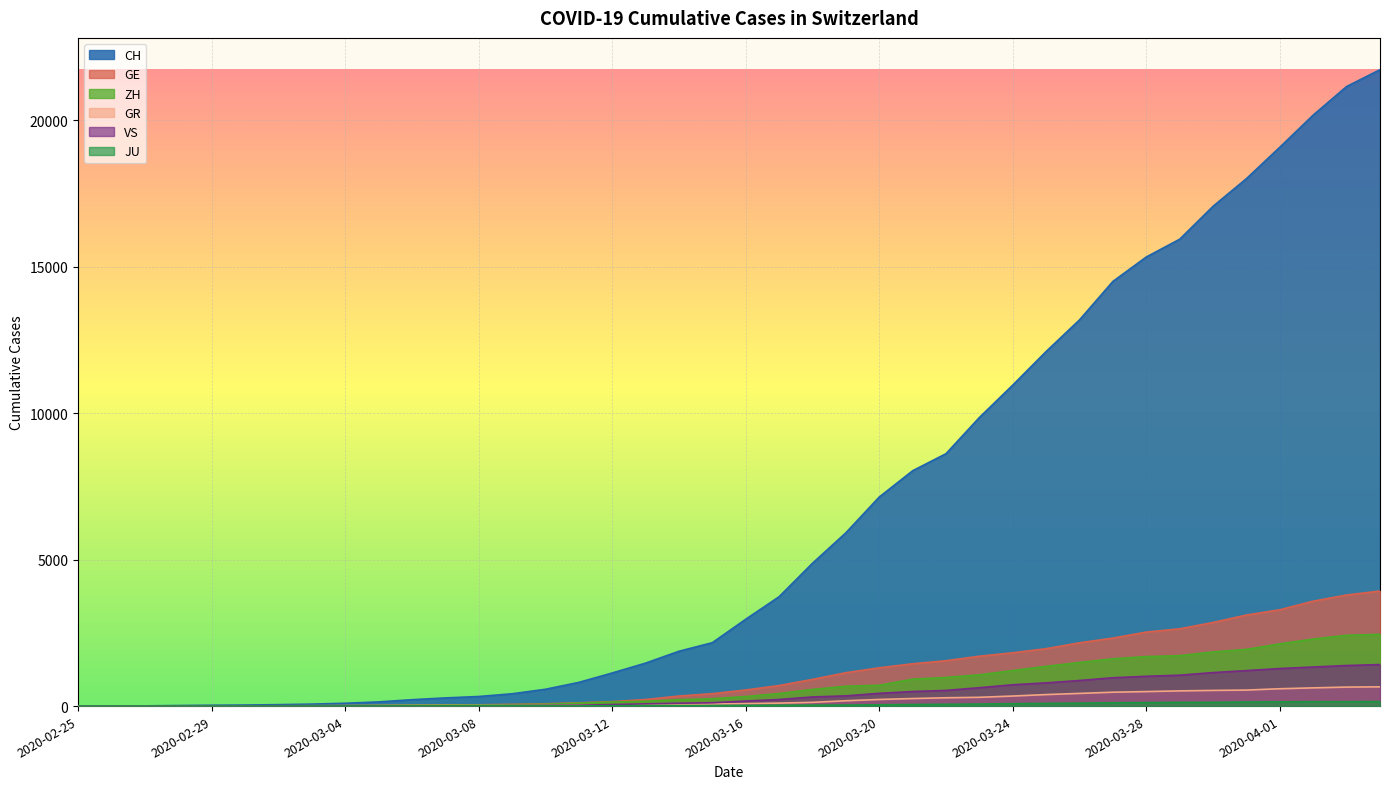

True or false: ZH and VS intersect in this chart.

False